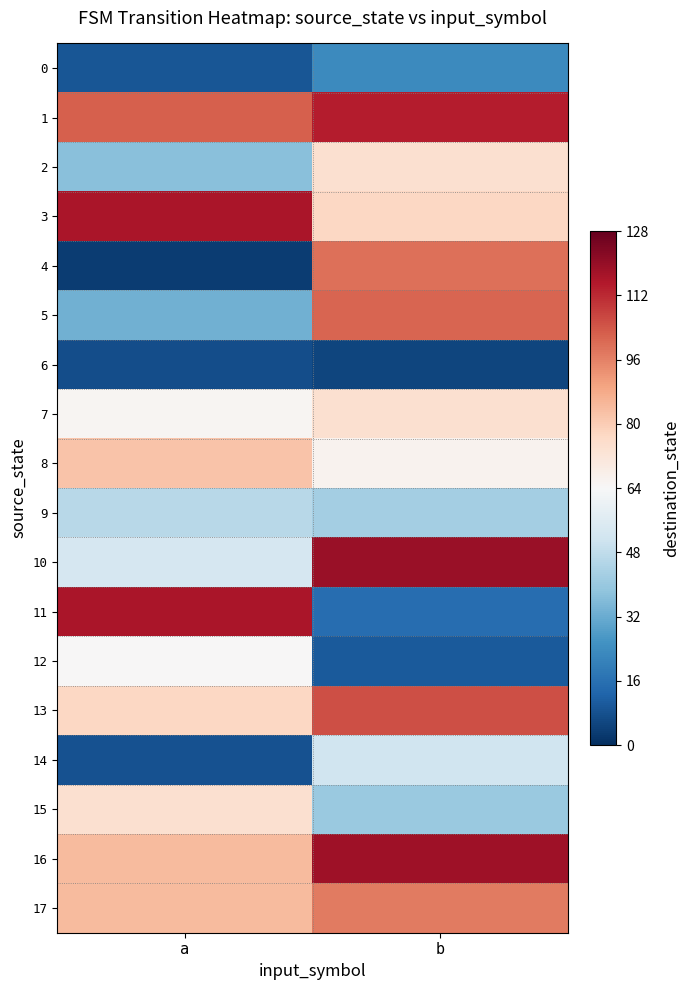

What is the total value across all series at b?

78